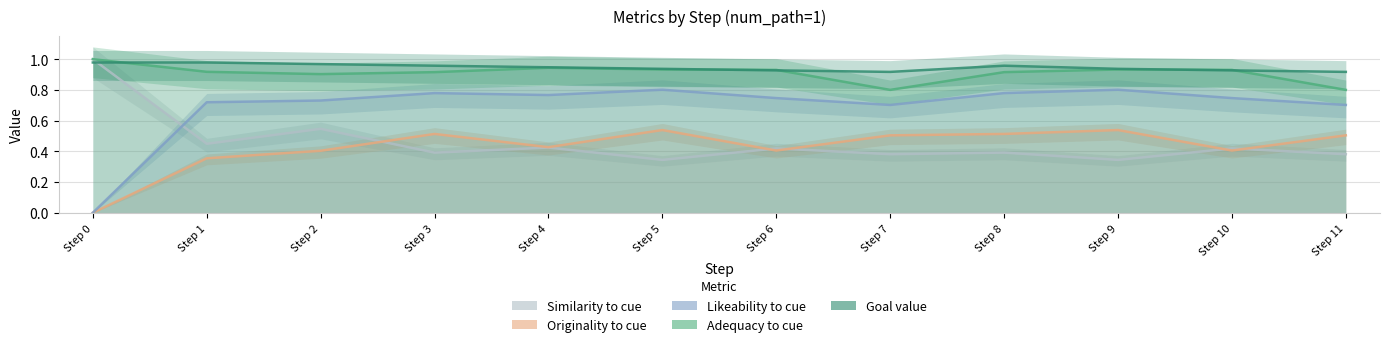

Reading left to right, what are all the values shown in this chart?

similarity_to_cue: 1.0	0.4	0.5	0.4	0.4	0.3	0.4	0.4	0.4	0.3	0.4	0.4
originality_to_cue: 0.0	0.4	0.4	0.5	0.4	0.5	0.4	0.5	0.5	0.5	0.4	0.5
likeability_to_cue: 0.0	0.7	0.7	0.8	0.8	0.8	0.7	0.7	0.8	0.8	0.7	0.7
adequacy_to_cue: 1.0	0.9	0.9	0.9	0.9	0.9	0.9	0.8	0.9	0.9	0.9	0.8
goal_value: 1.0	1.0	1.0	1.0	0.9	0.9	0.9	0.9	1.0	0.9	0.9	0.9